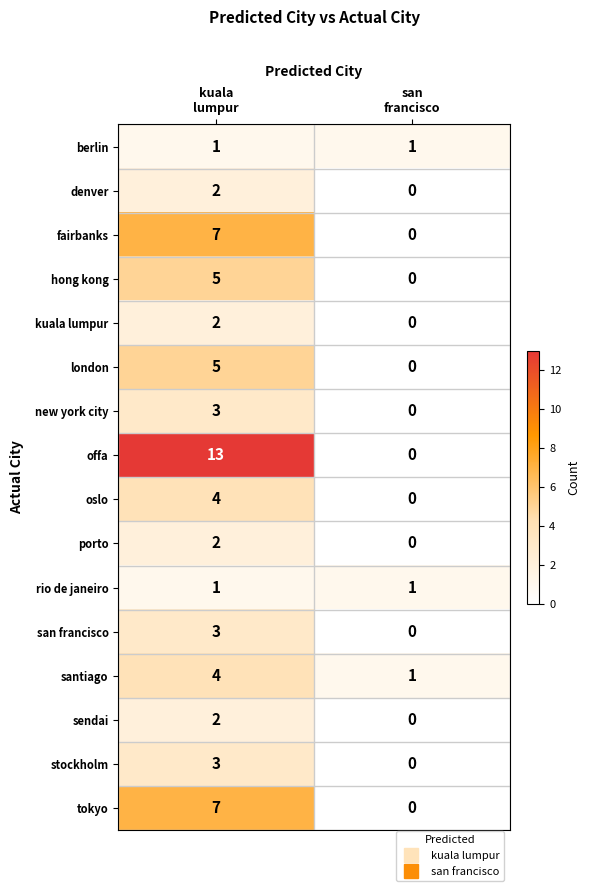

What is the difference between the maximum and minimum values in the santiago series?

3